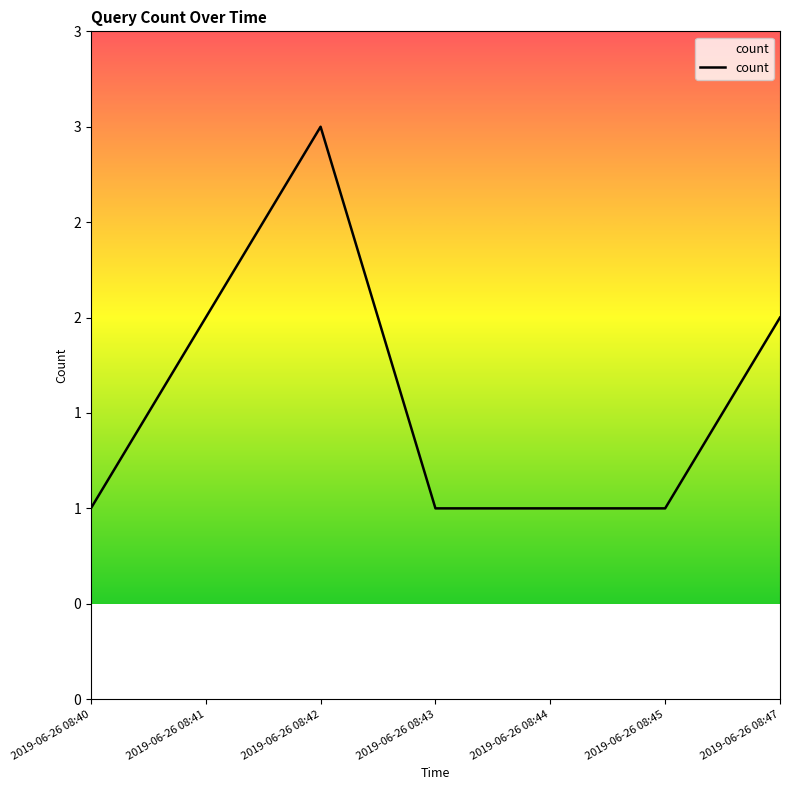

What is the value of the 7th point from the left?

2